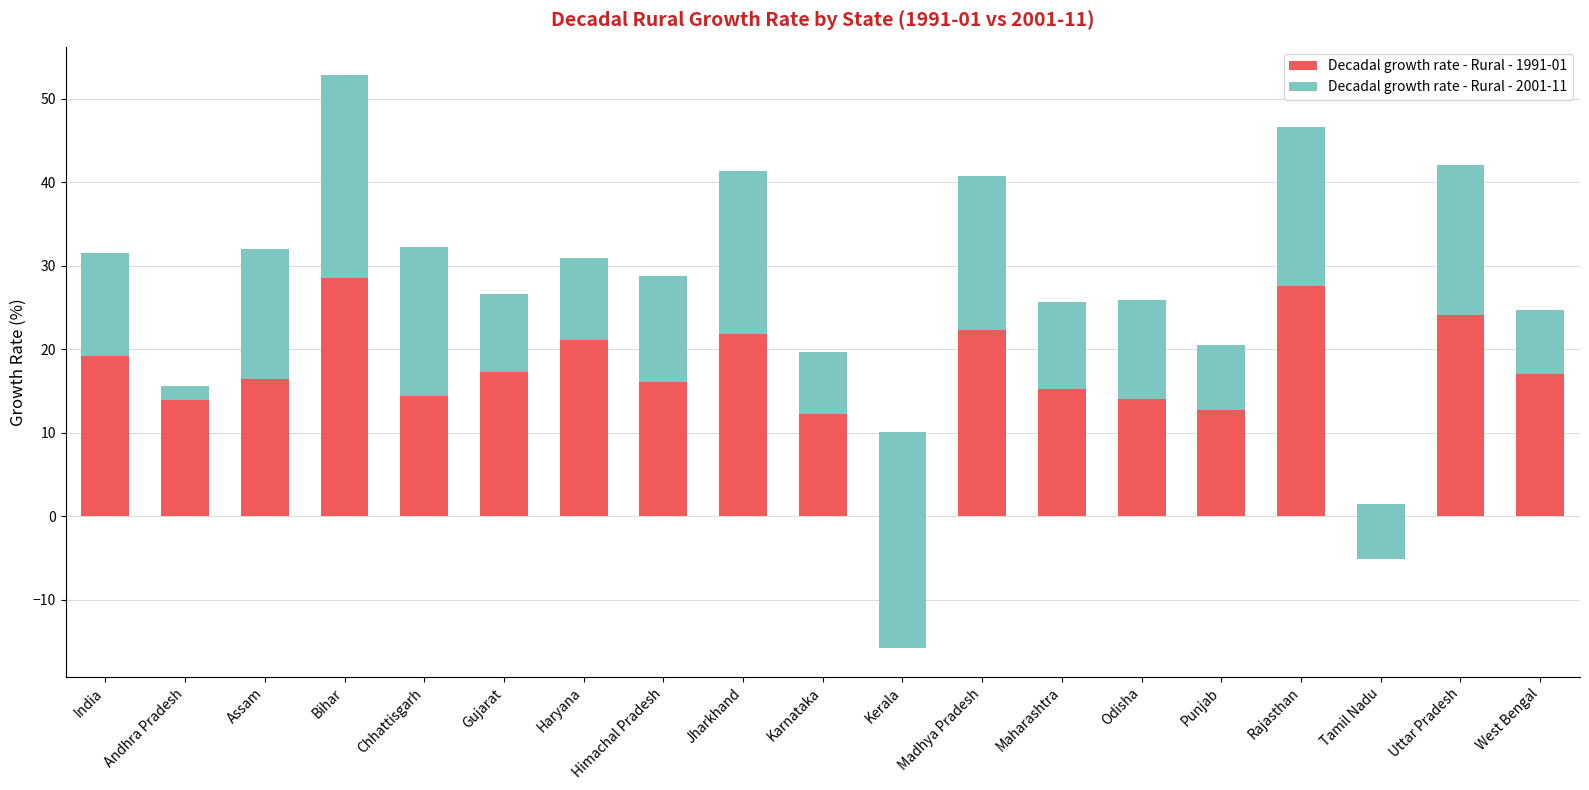

What is the maximum value for Decadal growth rate - Rural - 2001-11?

24.3